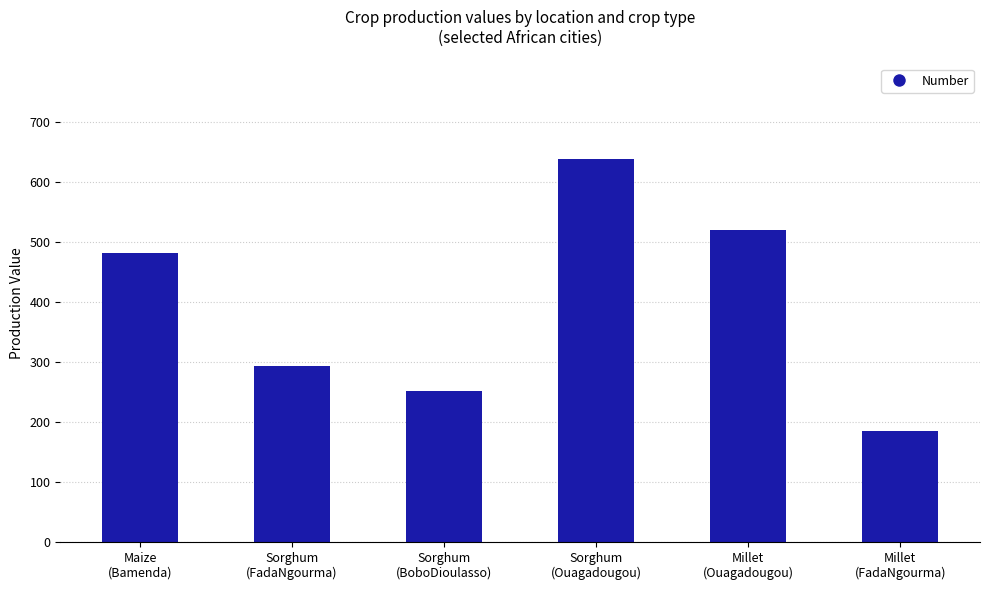

List the labels in order of value, smallest first.

Millet
(FadaNgourma), Sorghum
(BoboDioulasso), Sorghum
(FadaNgourma), Maize
(Bamenda), Millet
(Ouagadougou), Sorghum
(Ouagadougou)